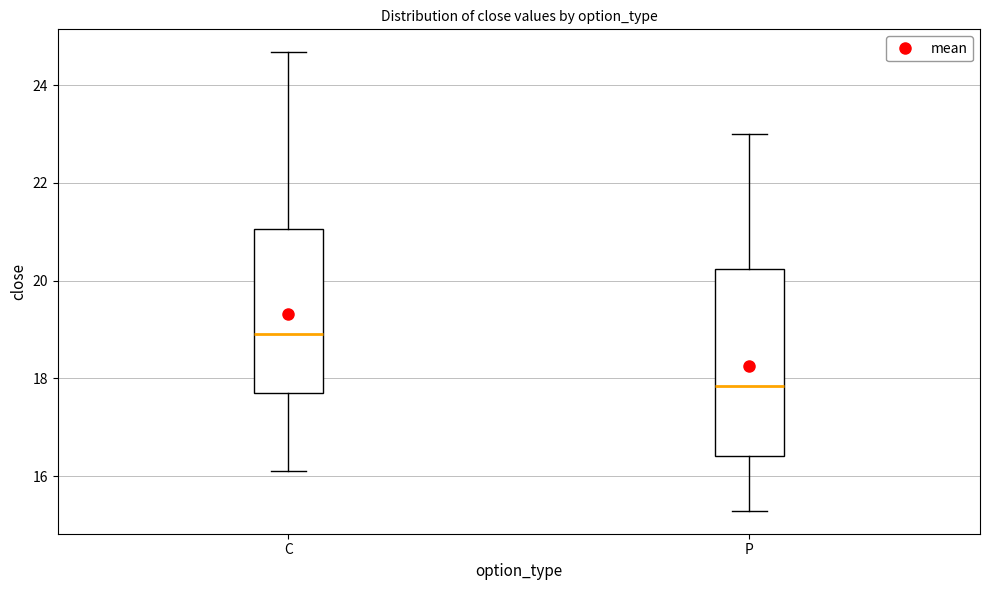

Where does the lower whisker of the box for C end on the y-axis? The values are not printed on the chart, so give them approximately, as read against the axis.

16.2